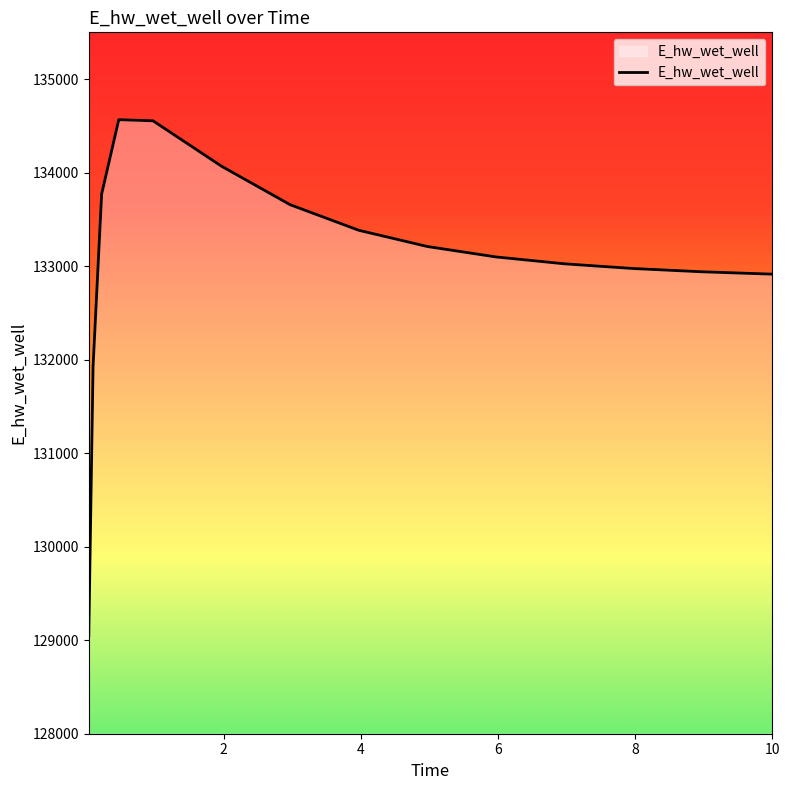

What is the difference between the maximum and minimum values?

5518.8